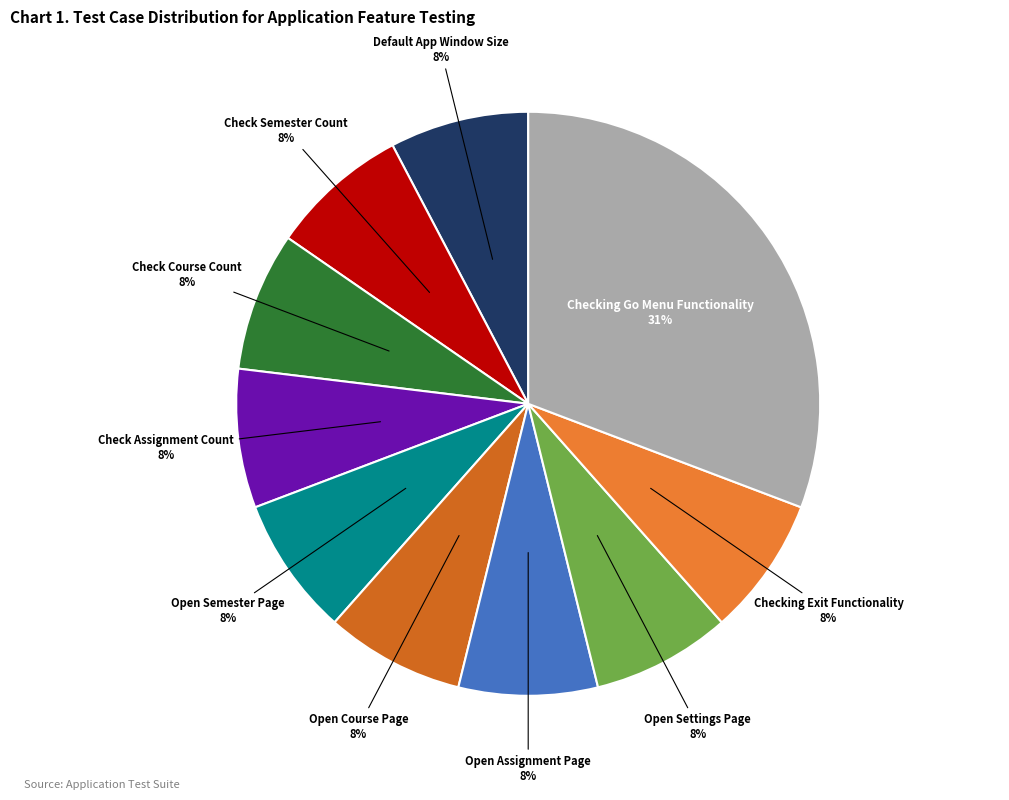

Do Checking Go Menu Functionality and Open Assignment Page together represent more than half of the pie?

No